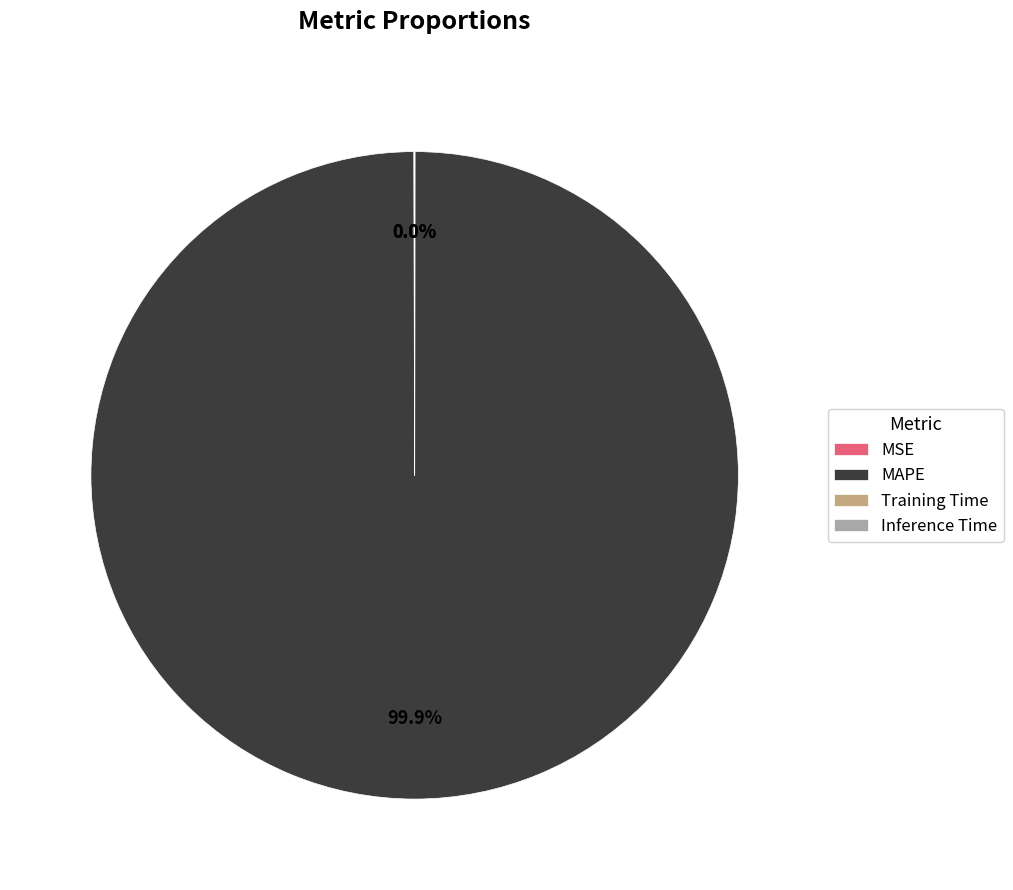

Which category has the biggest portion of the pie?

MAPE